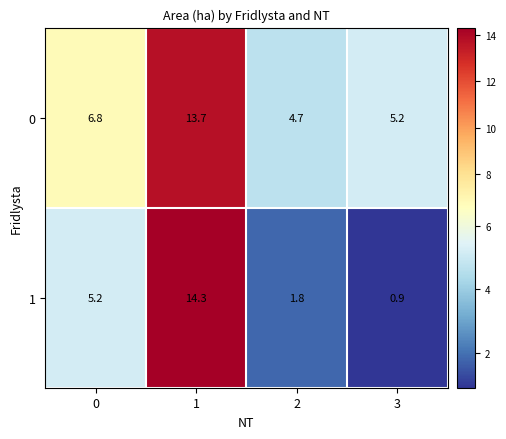

At which category is the sum across all series the highest?

1